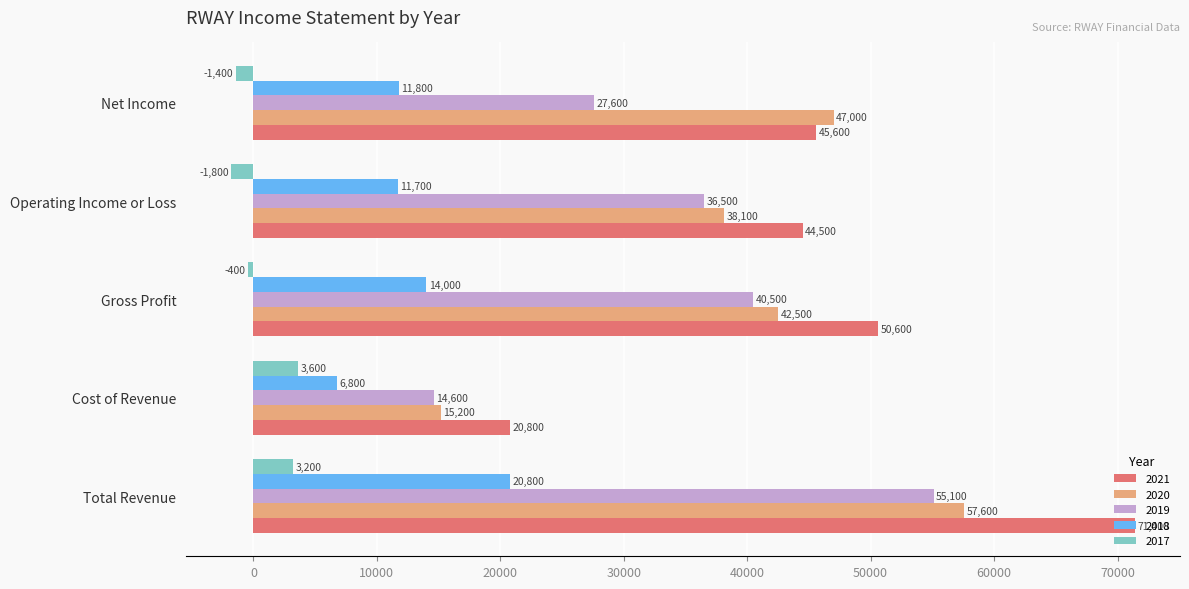

List the labels in order of 2020 value, largest first.

Total Revenue, Net Income, Gross Profit, Operating Income or Loss, Cost of Revenue